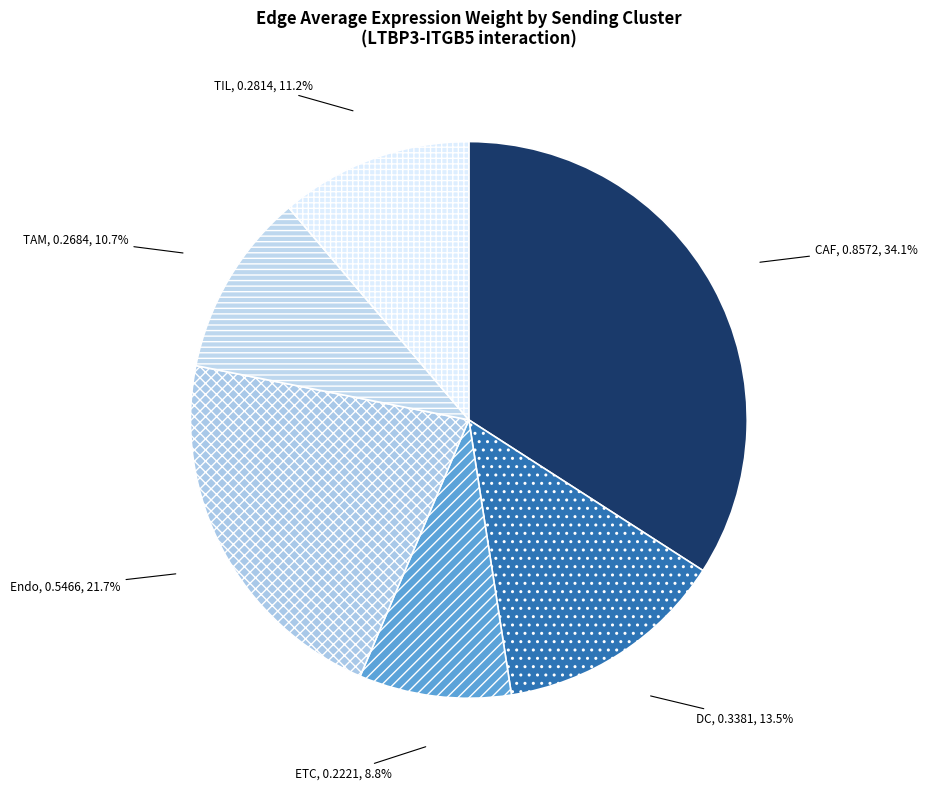

Is there a majority slice in this chart?

No